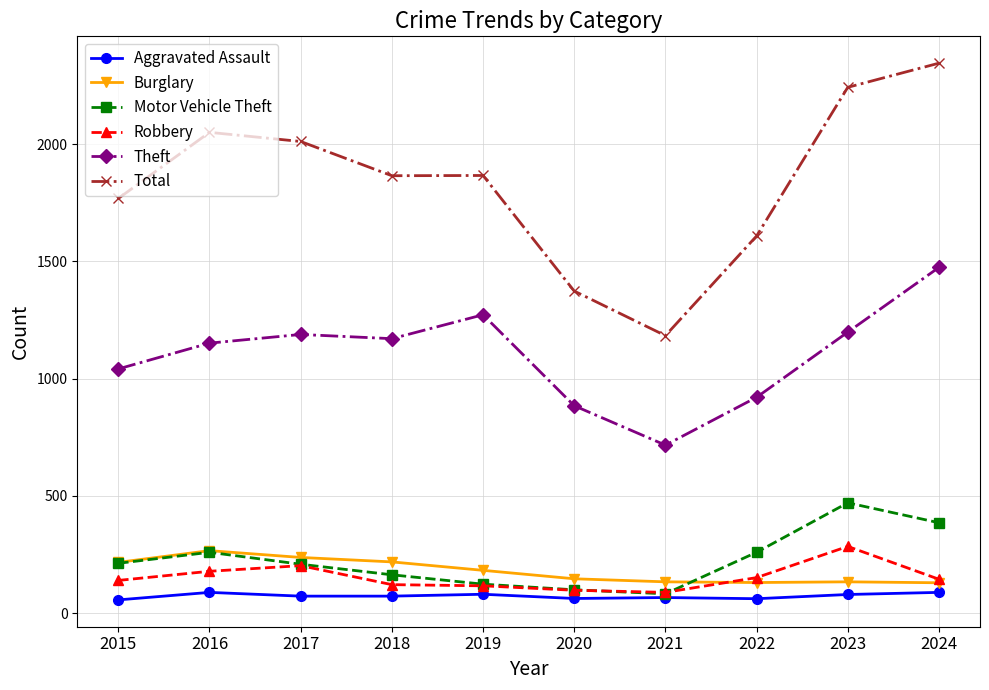

True or false: Theft has more than 2 points higher than both neighbors.

False